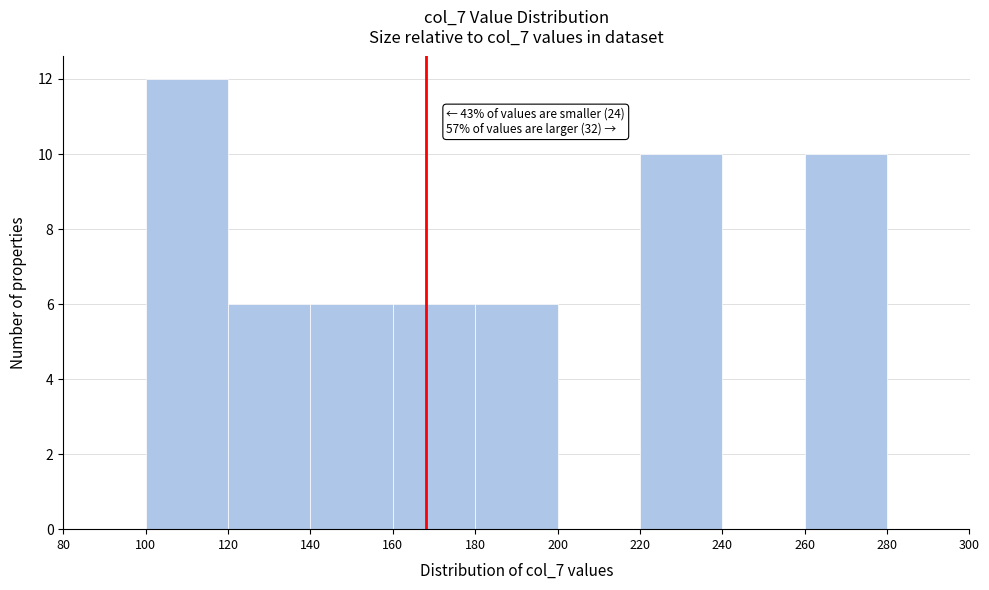

Over which range of the x-axis is the bar tallest?

100 to 120